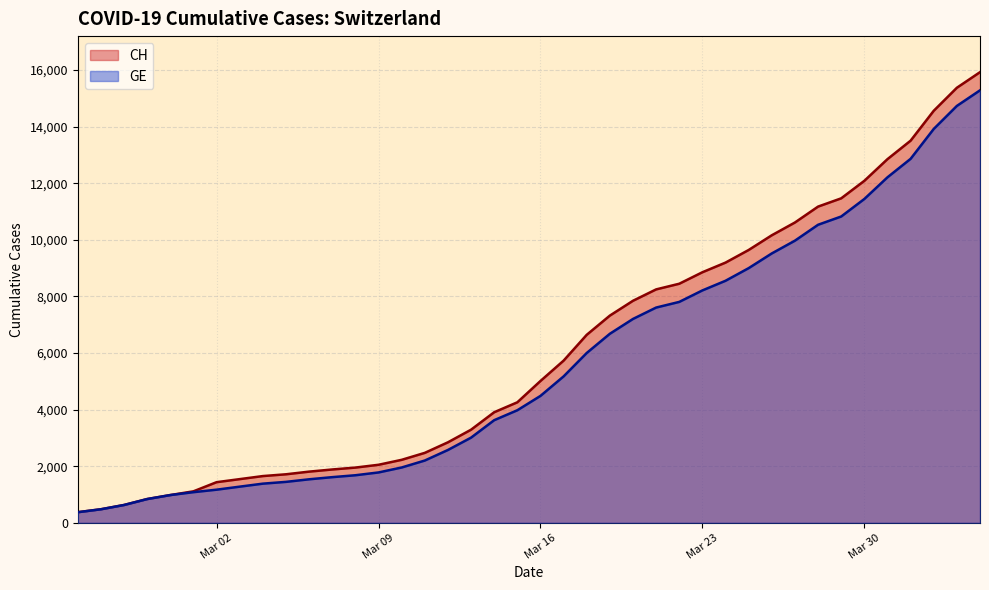

How many lines are shown in the chart?

2